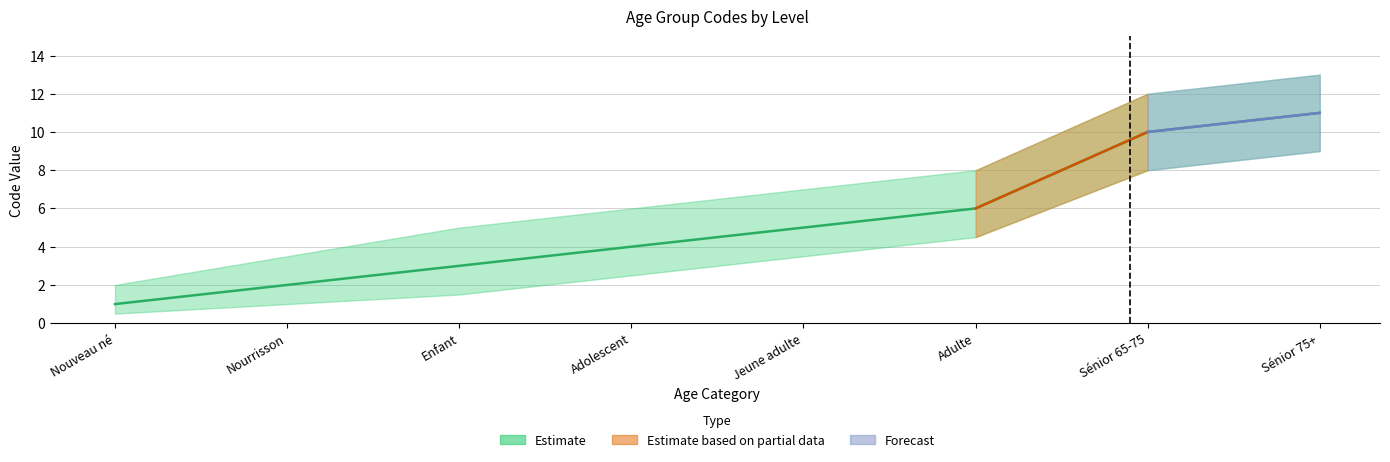

What is the difference between the Estimate_upper values at Jeune adulte and Nourrisson?

3.5